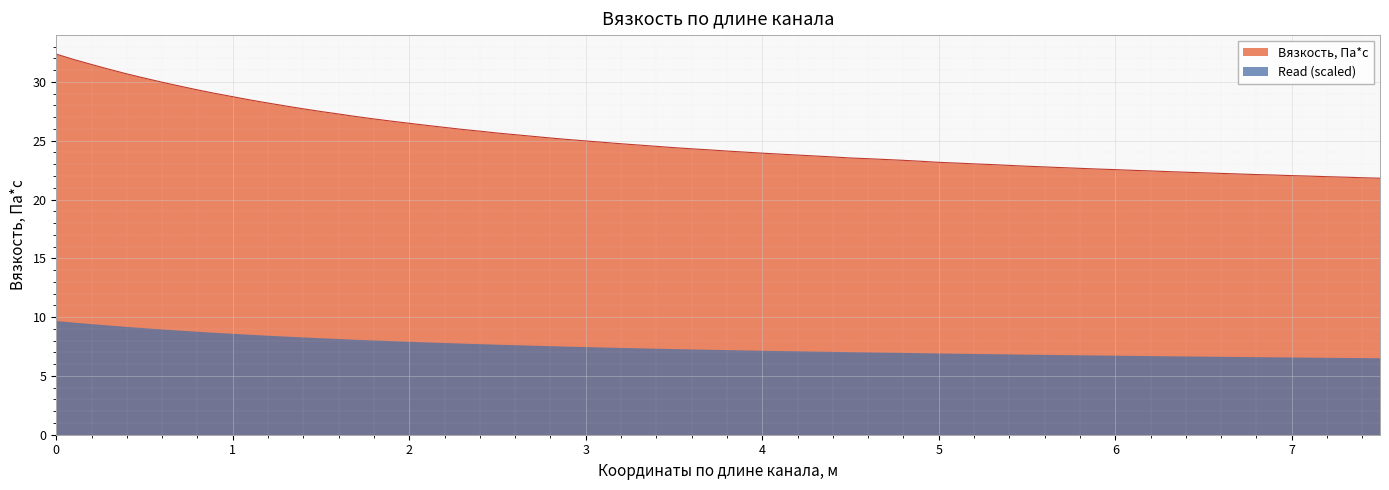

List the labels in order of value, smallest first.

7.5, 7.0, 6.5, 6.0, 5.5, 5.0, 4.5, 4.0, 3.5, 3.0, 2.5, 2.0, 1.5, 1.0, 0.5, 0.0